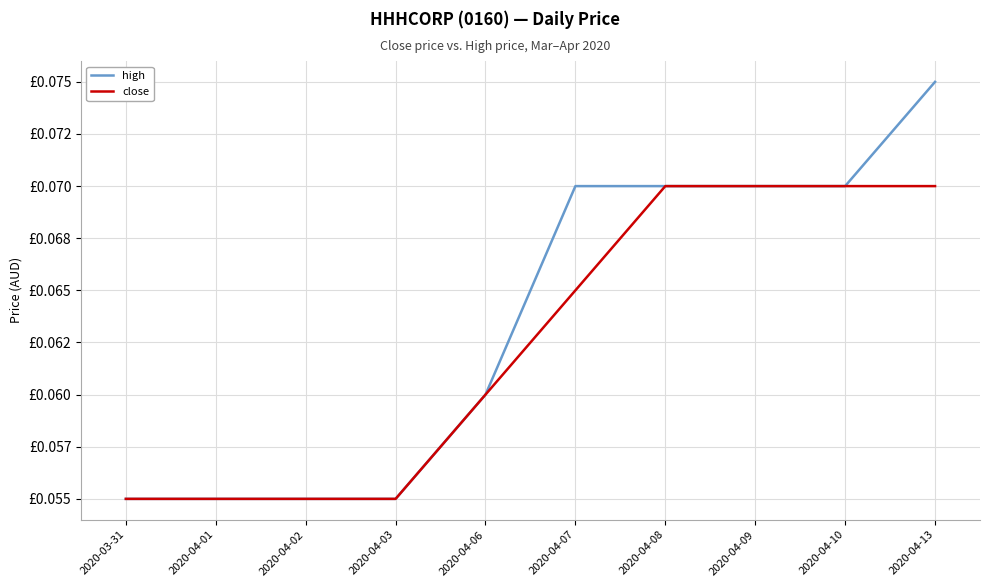

Does the chart have visible grid lines?

Yes